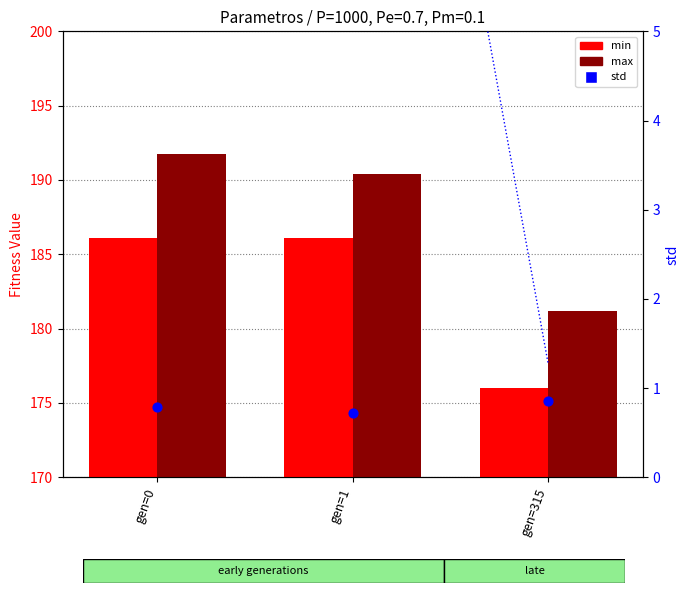

At how many categories does at least one series exceed 149?

3